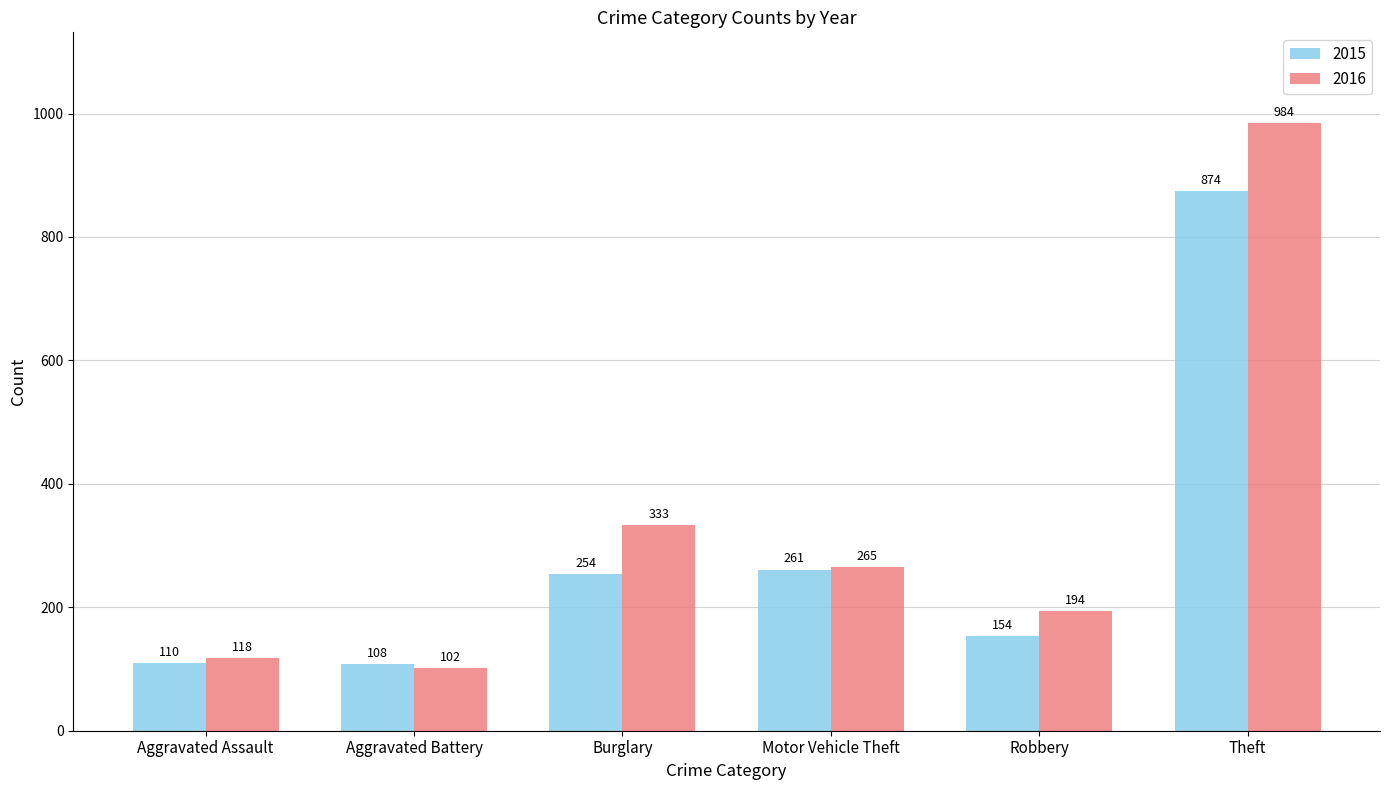

What is the spread (max minus min) of values at Aggravated Assault?

8